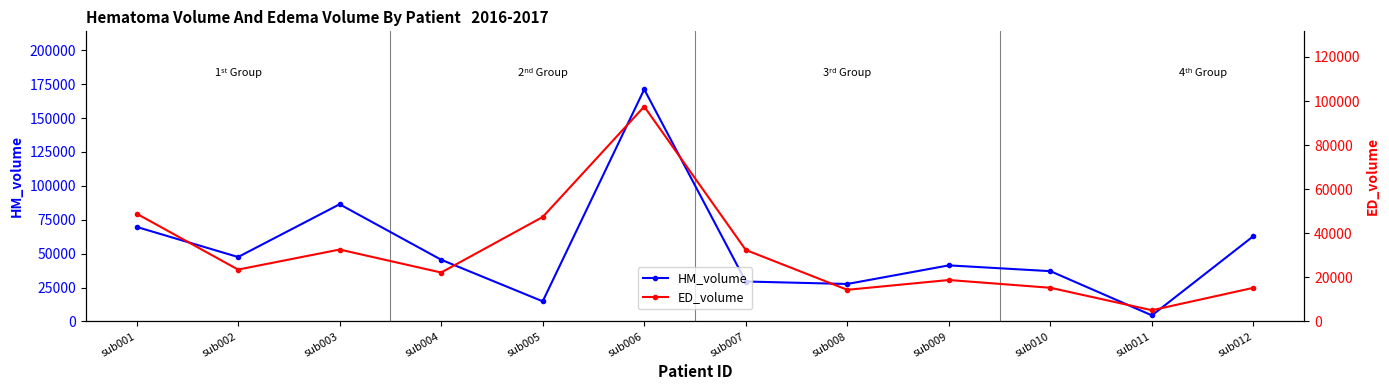

Reading right to left, what are all the values shown in this chart?

HM_volume: sub012=62922	sub011=4460	sub010=37072	sub009=41341	sub008=27620	sub007=29444	sub006=171129	sub005=14832	sub004=45498	sub003=86396	sub002=47500	sub001=69714
ED_volume: sub012=15254	sub011=5080	sub010=15272	sub009=18799	sub008=14353	sub007=32434	sub006=97503	sub005=47392	sub004=22191	sub003=32621	sub002=23526	sub001=48919